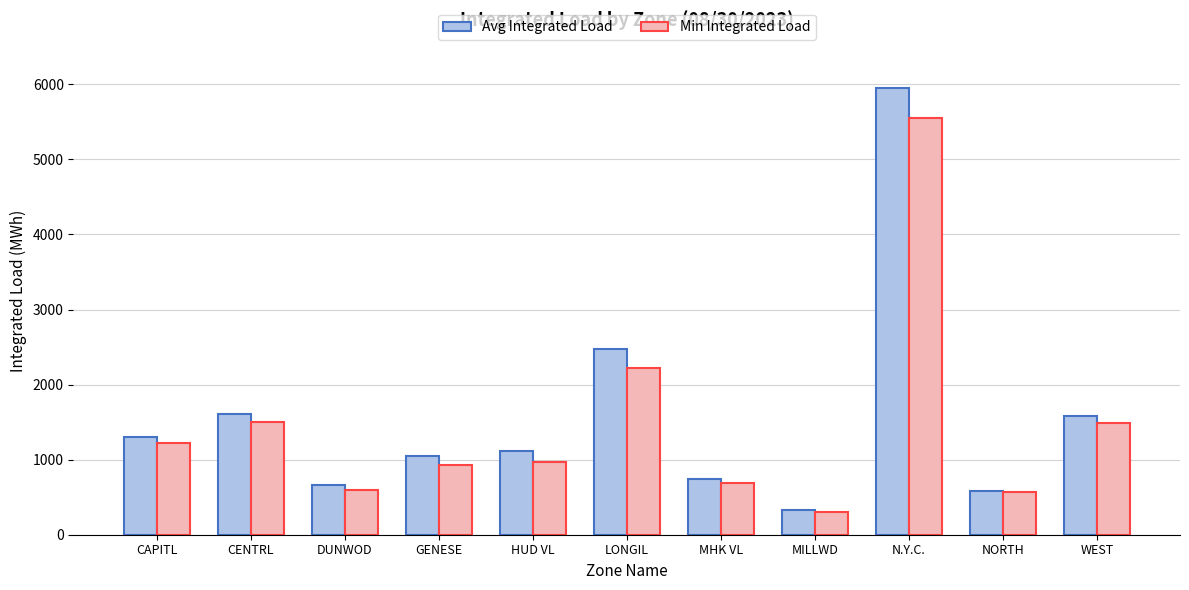

Does the chart contain stacked bars?

No